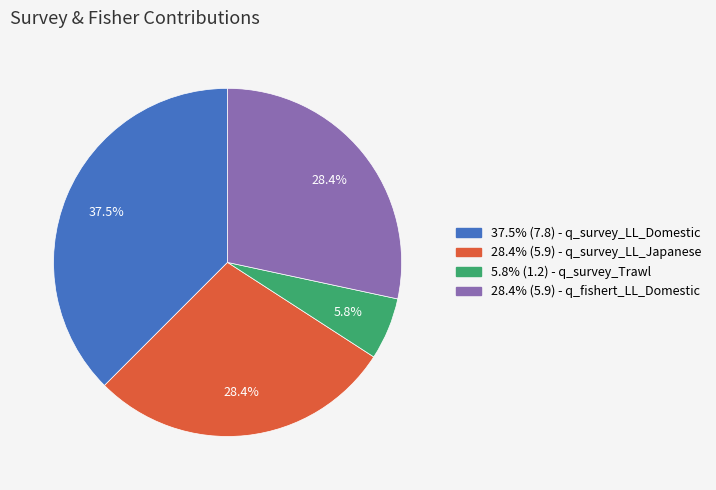

To the nearest percent, what is the average slice percentage?

25%